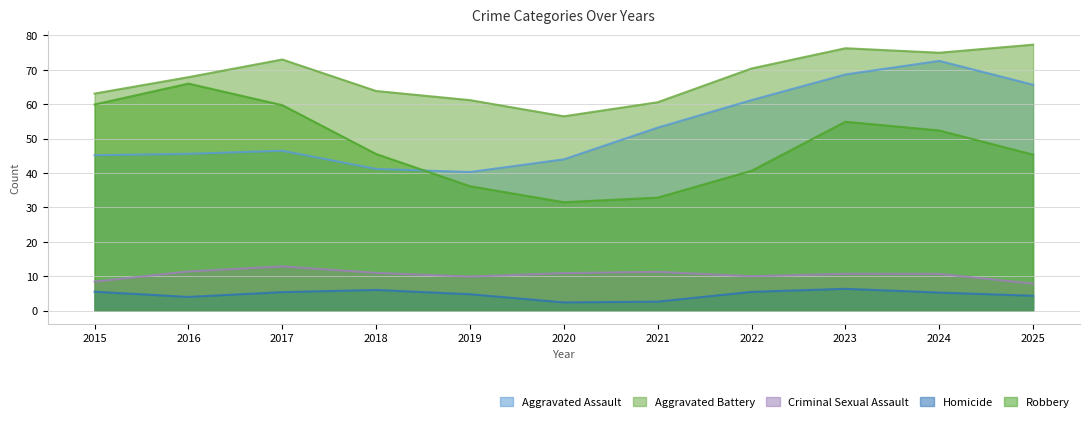

At which category is the sum across all series the highest?

2023